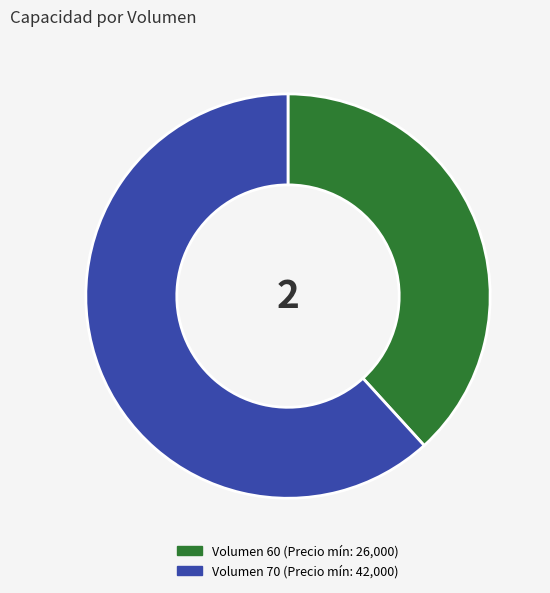

Is there a majority slice in this chart?

Yes